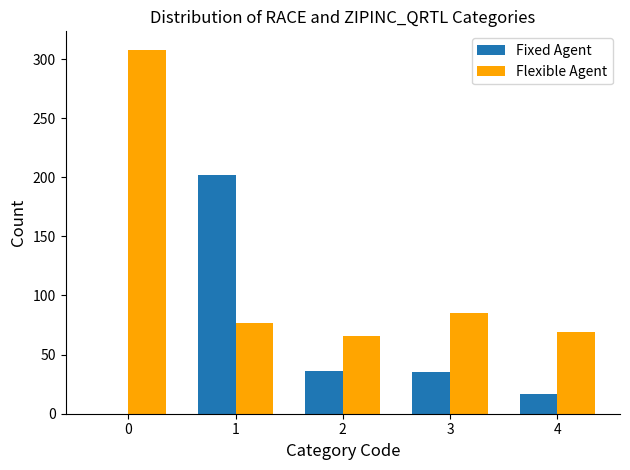

Which series has the largest total across all categories?

Flexible Agent